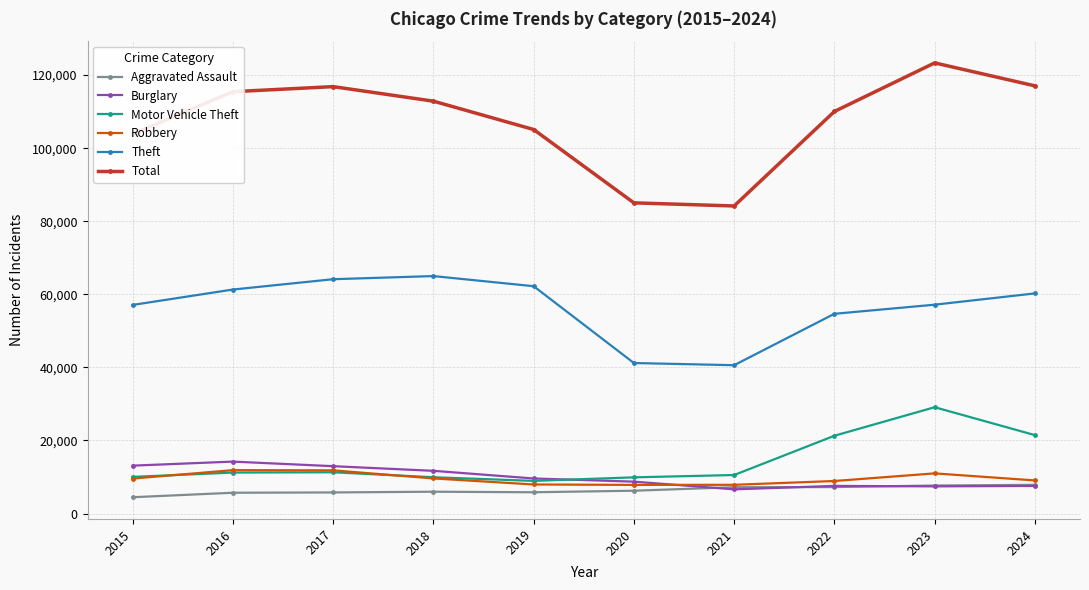

True or false: Aggravated Assault and Theft cross at least once.

False